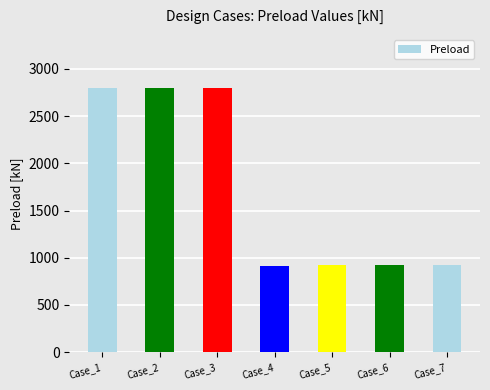

How many distinct data groups are displayed?

1